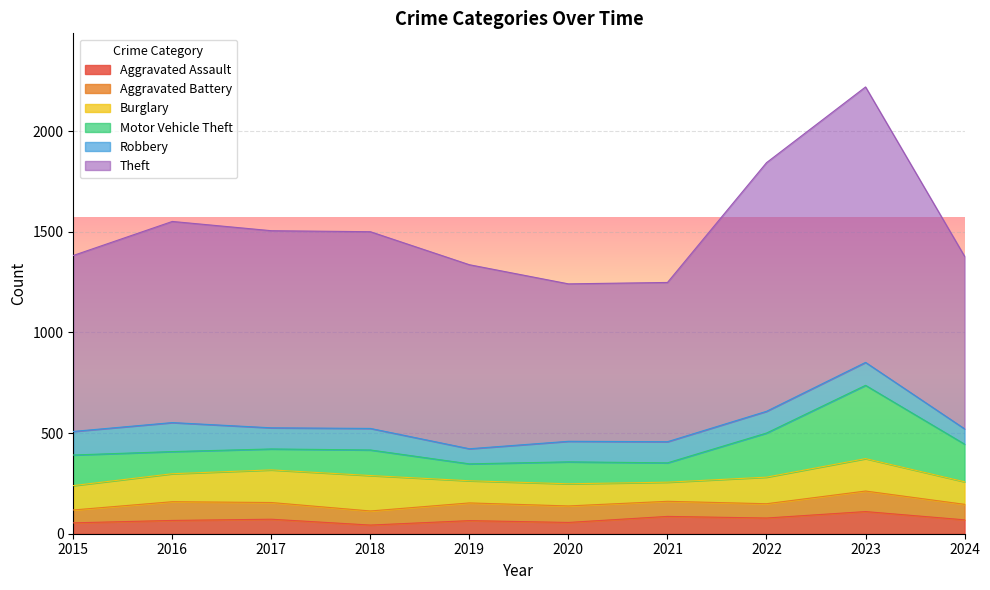

What is the difference between the Theft values at 2023 and 2016?

369